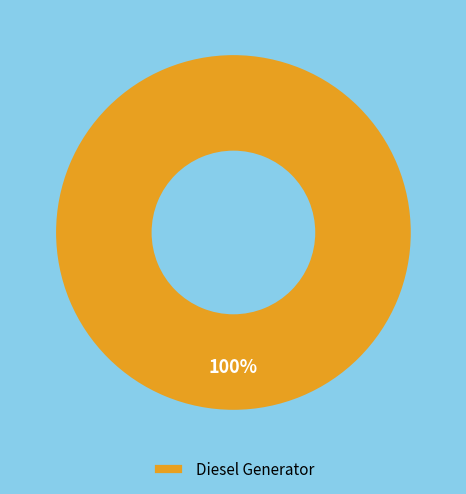

The Diesel Generator slice represents 100% of the pie. True or false?

True